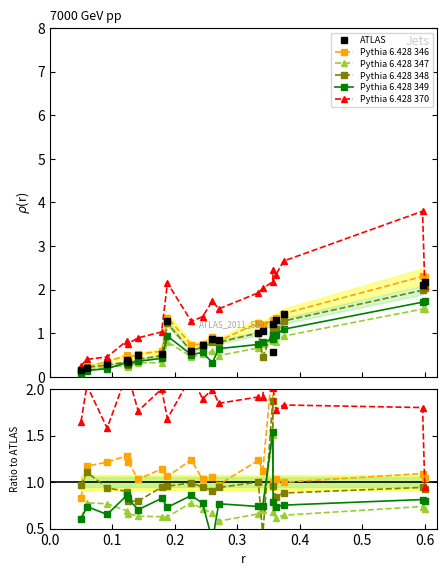

At which category does Pythia 6.428 349 reach its first local peak?

0.1